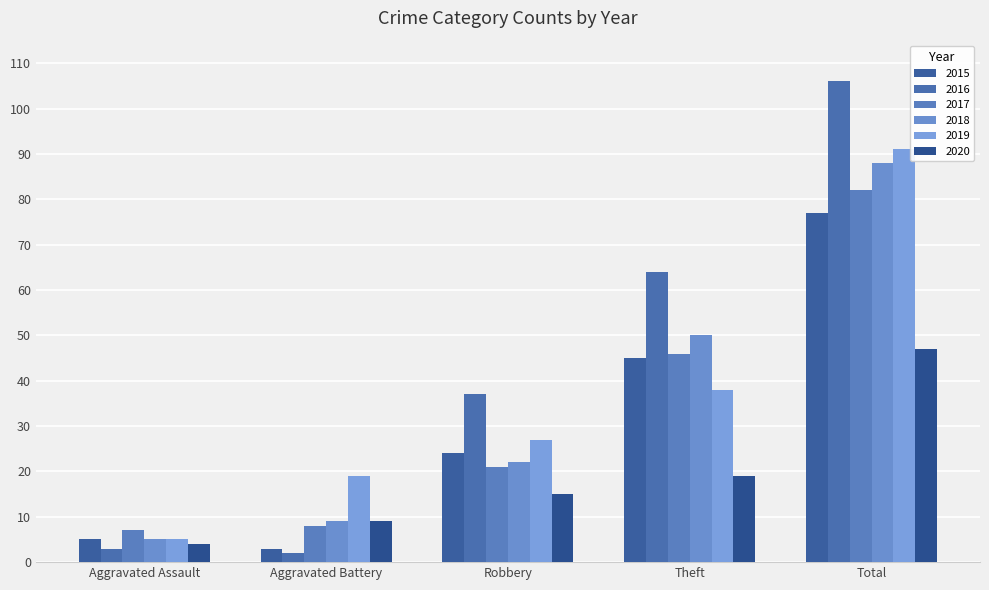

What is the sum of all 2020 values?

94